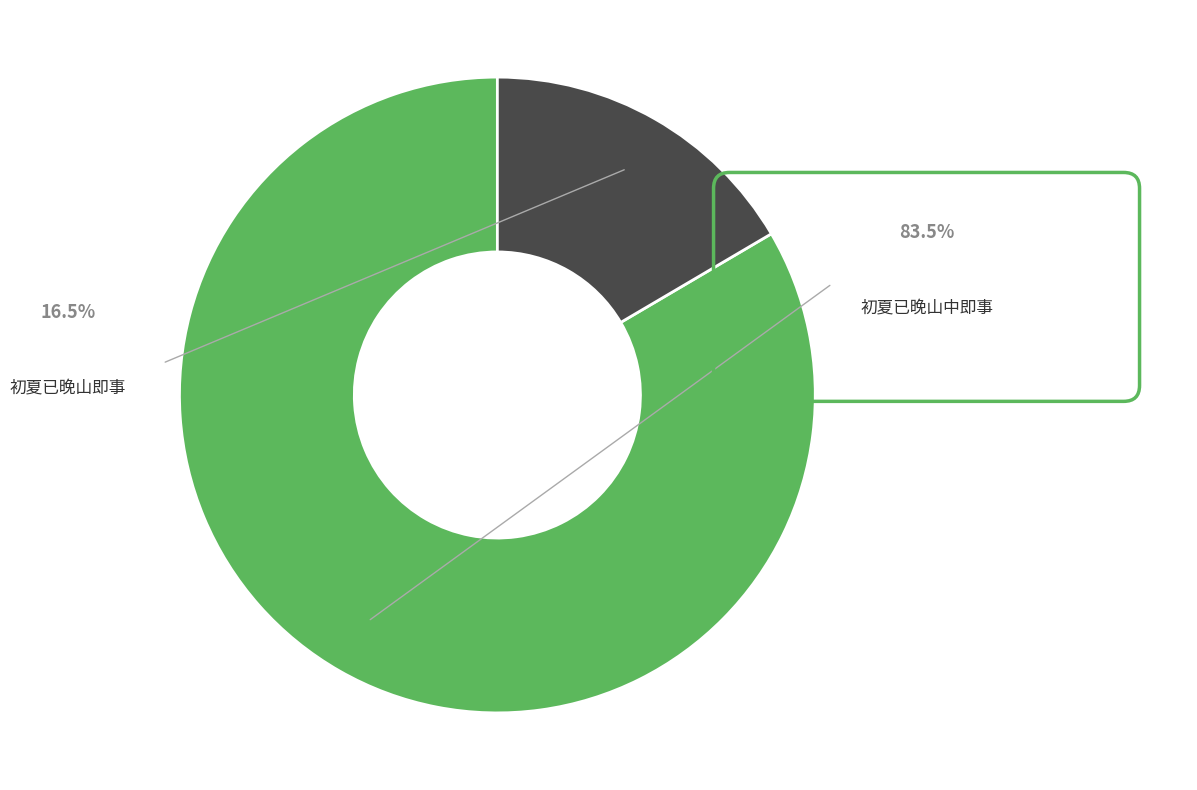

Is there any slice that represents more than half of the pie?

Yes